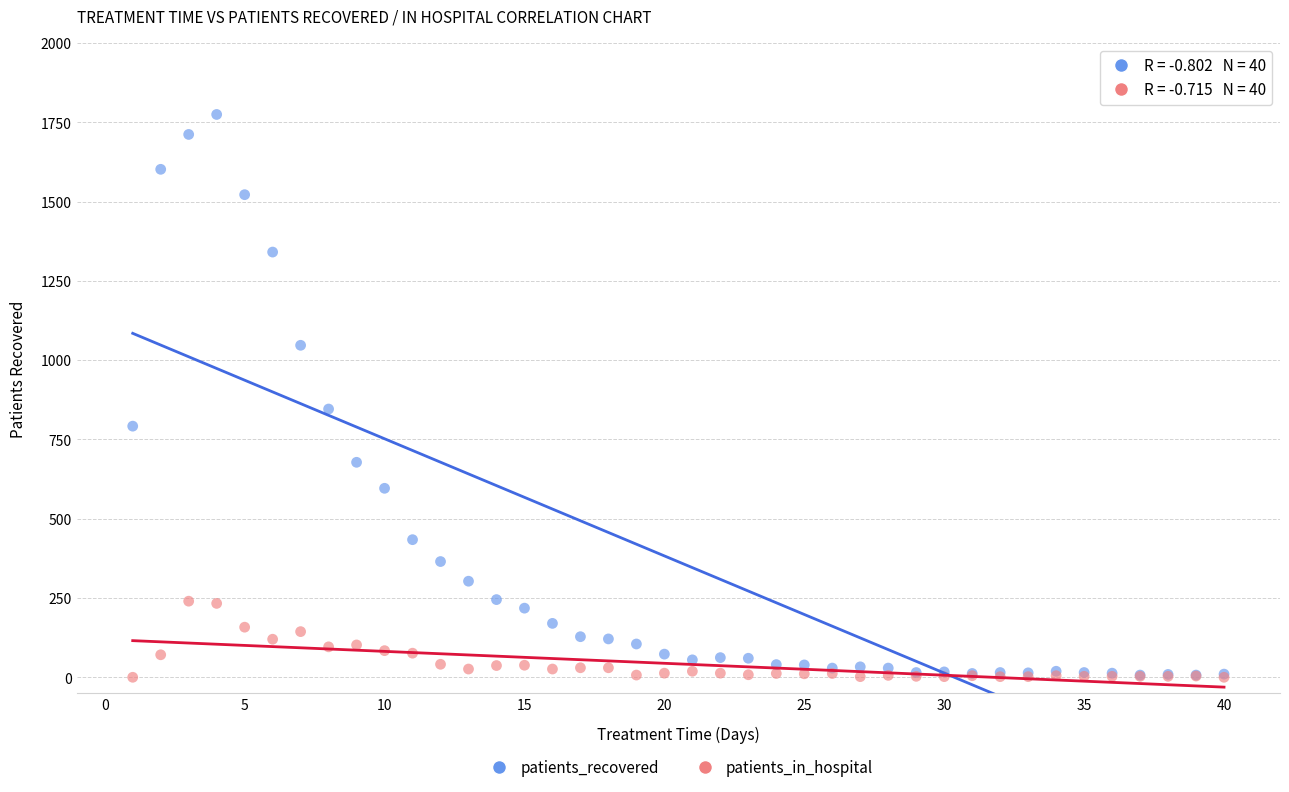

In the patients_recovered series, what Y value is closest to 891?

846